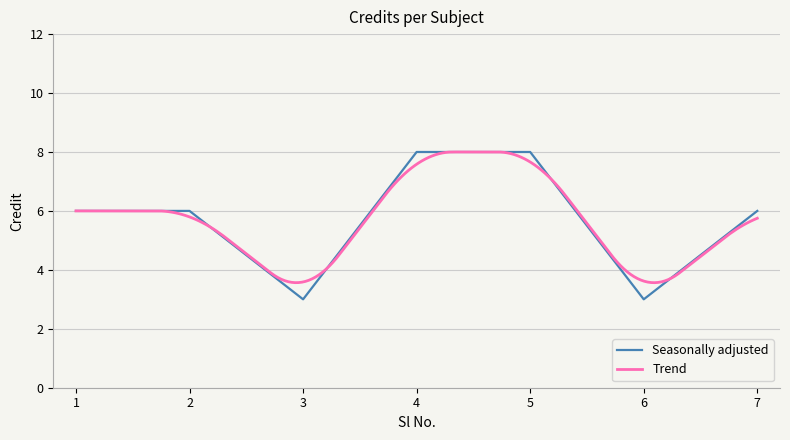

At which category does the data reach its first local valley?

3